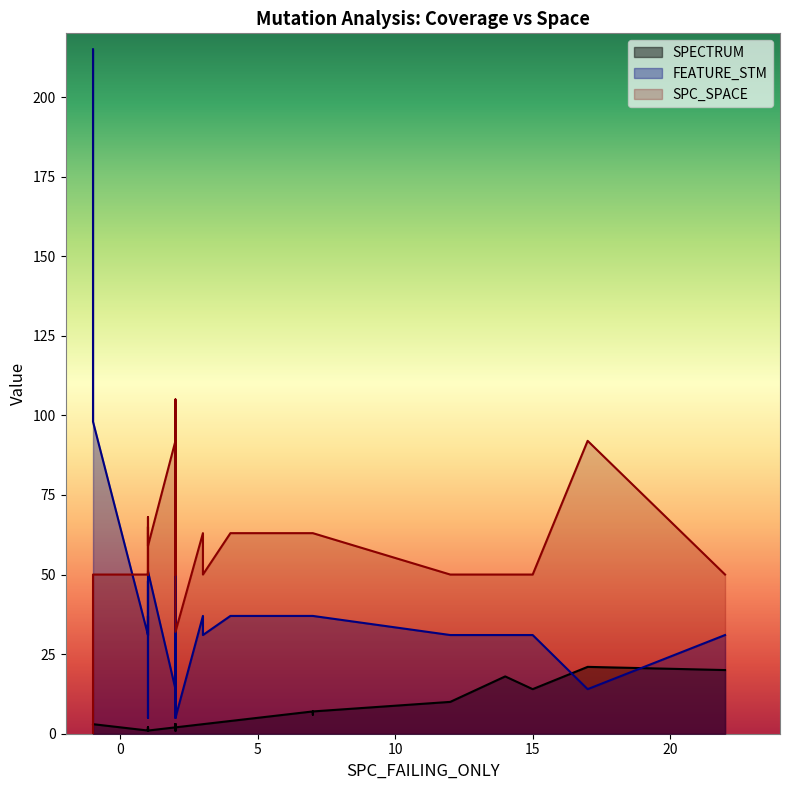

What is the greatest value displayed?

215